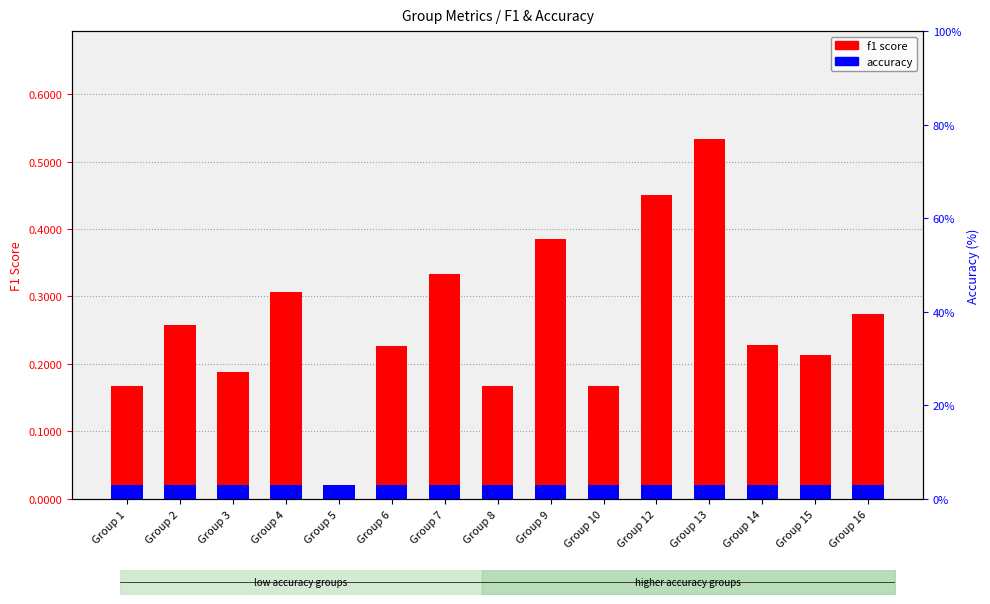

What is the total value across all series at Group 12?

0.5